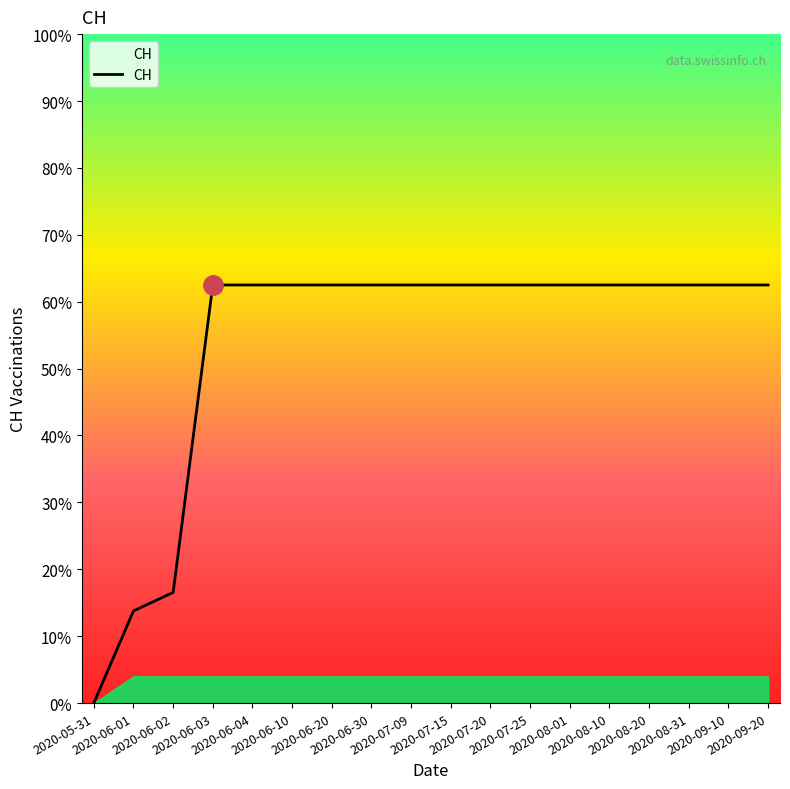

Is this an area chart (filled region under the line)?

Yes